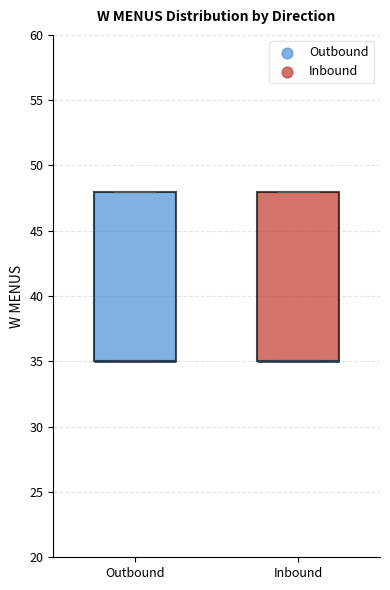

Reading left to right, transcribe this box plot: for each box, give where its median line is, the range the box spans, and where its two whiskers end, as read against the y-axis. The values are not printed on the chart, so give them approximately, as read against the axis.

Outbound: median 35 (drawn on the box's lower edge), box 35 to 48, whiskers 35 to 48
Inbound: median 35 (drawn on the box's lower edge), box 35 to 48, whiskers 35 to 48